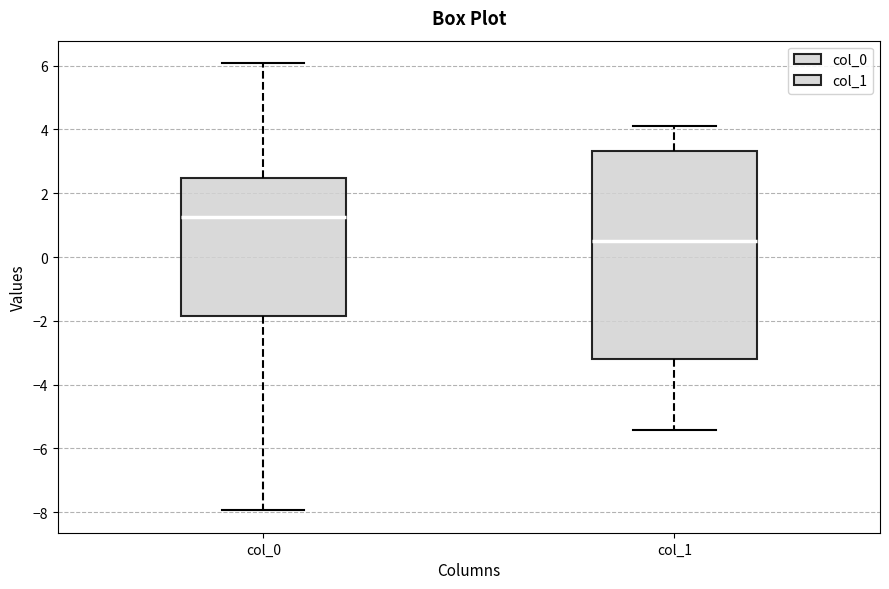

Where is the upper edge of the box for col_0 on the y-axis? The values are not printed on the chart, so give them approximately, as read against the axis.

2.4